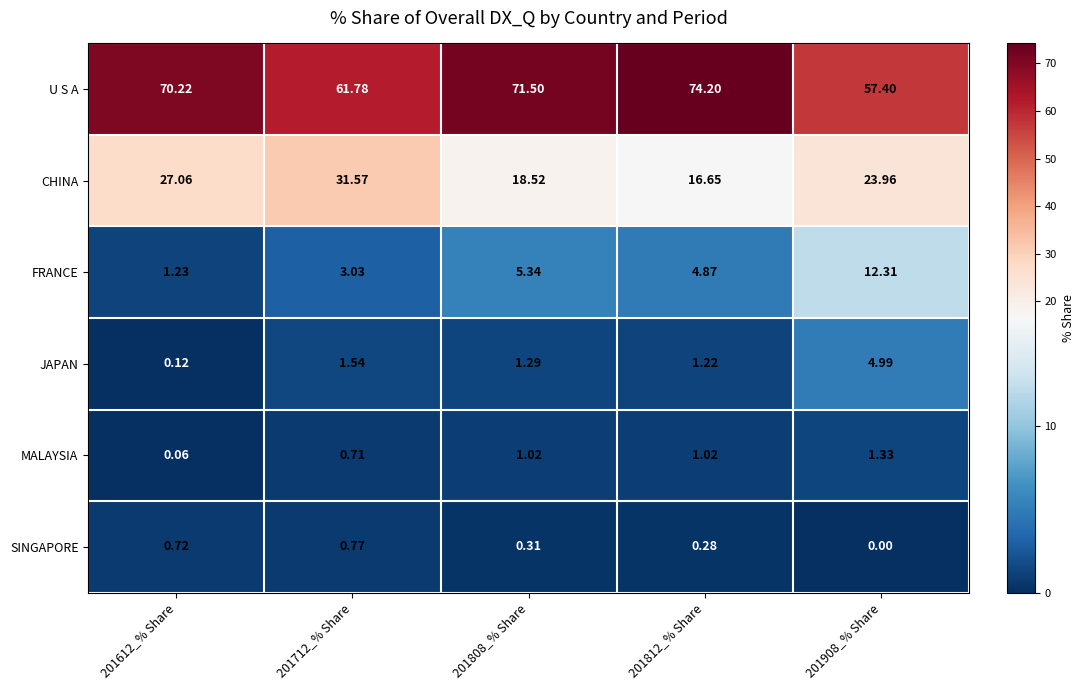

List the series in order of their peak value, lowest first.

SINGAPORE, MALAYSIA, JAPAN, FRANCE, CHINA, U S A